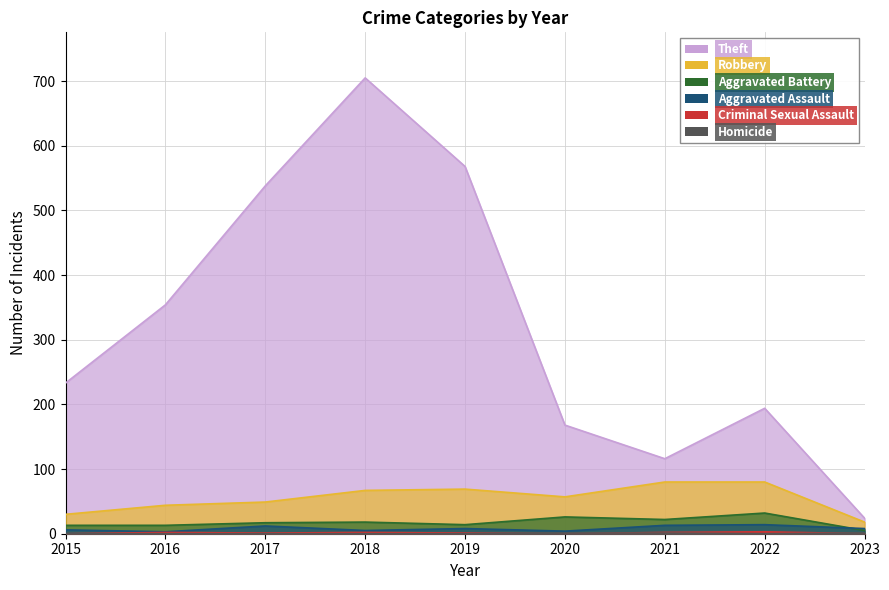

What is the spread (max minus min) of values at 2022?

194